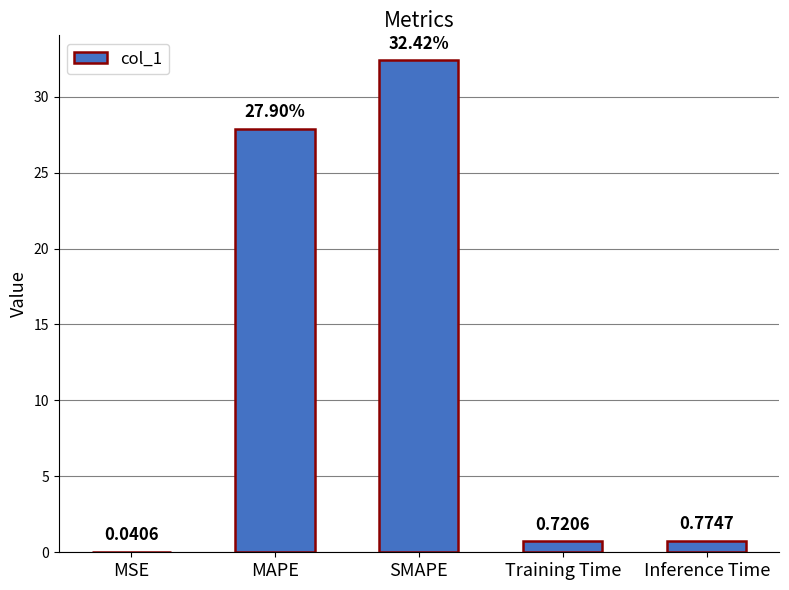

Are the bars grouped side by side (vs. stacked)?

No